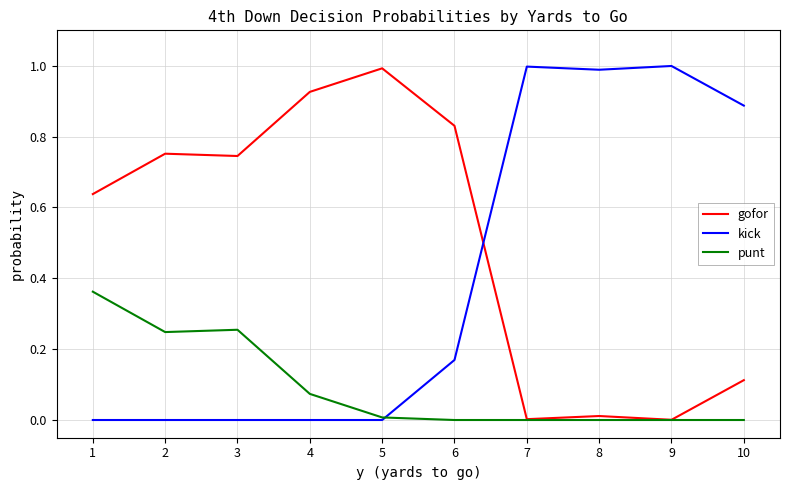

Which category has the highest value in the gofor series?

5